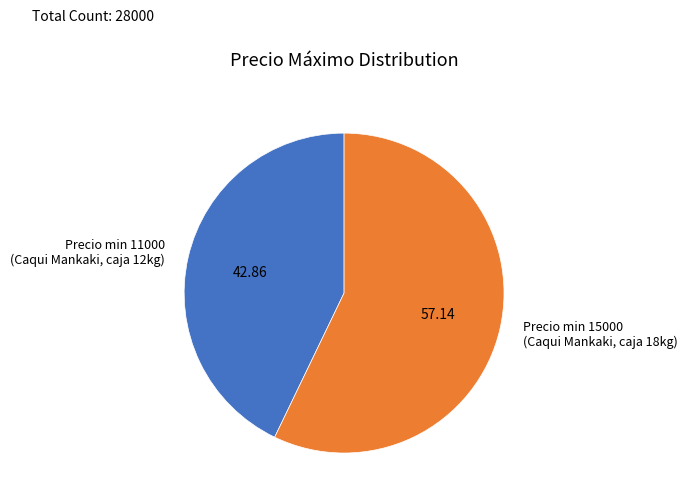

Do Precio min 11000 (Caqui Mankaki, caja 12kg) and Precio min 15000 (Caqui Mankaki, caja 18kg) together represent more than half of the pie?

Yes